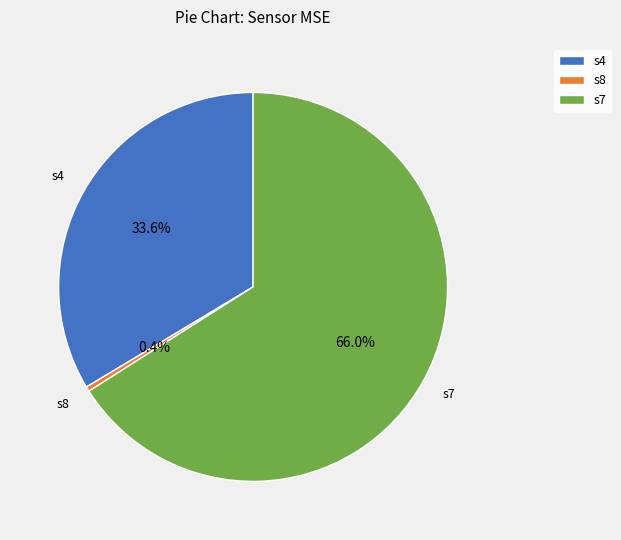

To the nearest percent, what portion does s7 represent?

66%